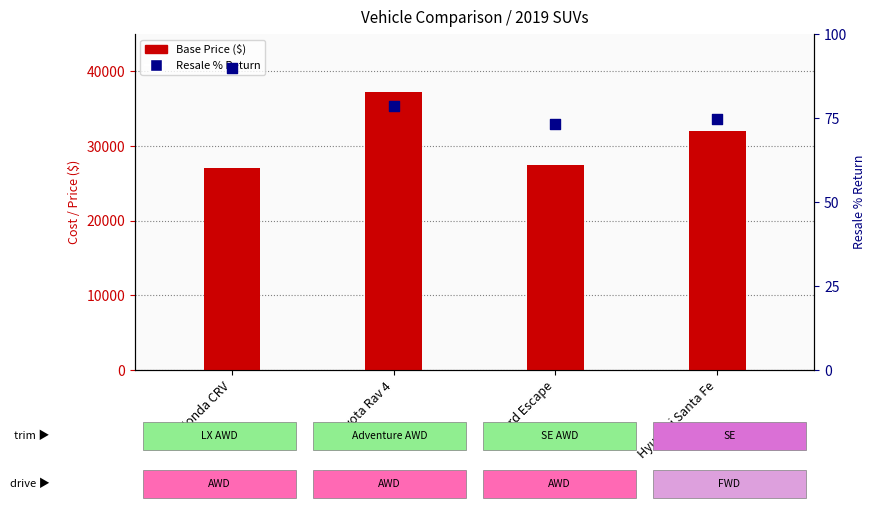

What are all the series names shown in the legend?

Base Price ($), Resale % Return